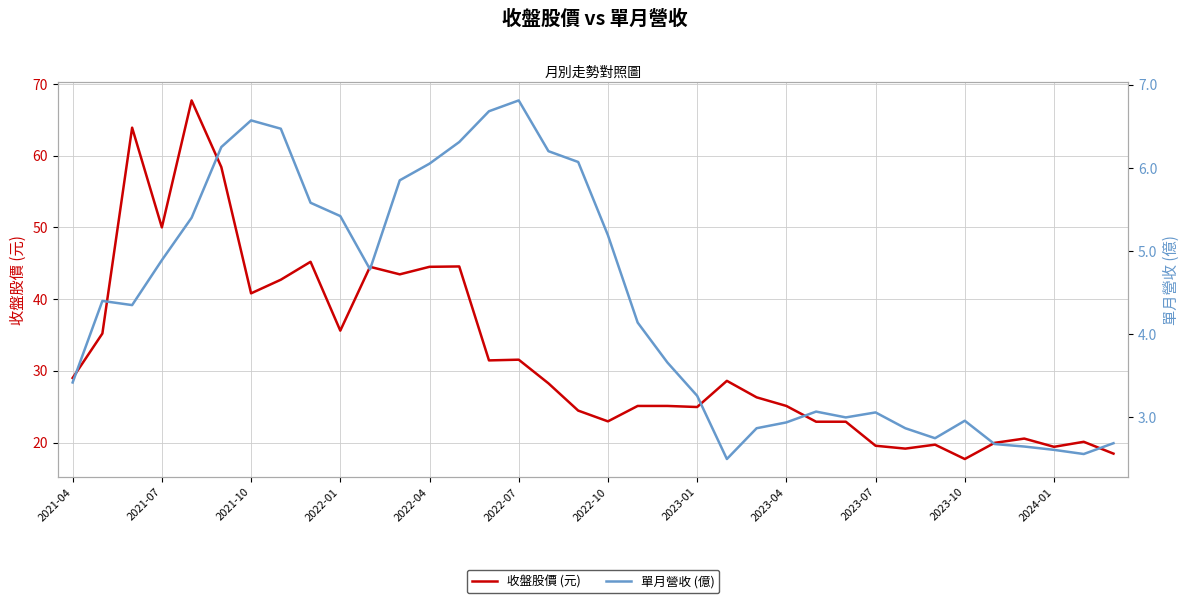

True or false: 單月營收 (億) and 收盤股價 (元) cross at least once.

False